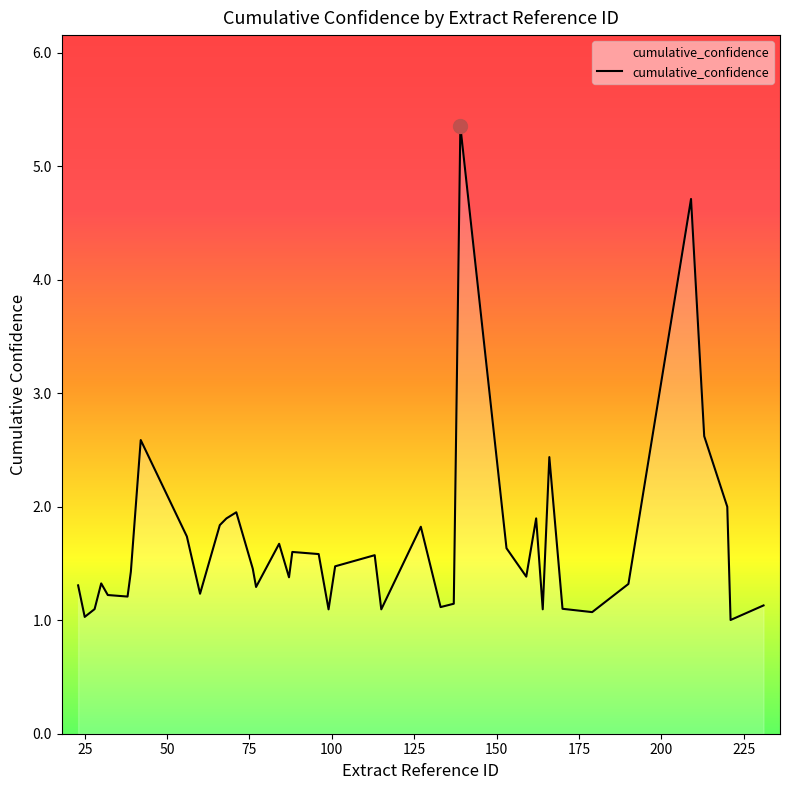

What is the maximum value shown in the chart?

5.4